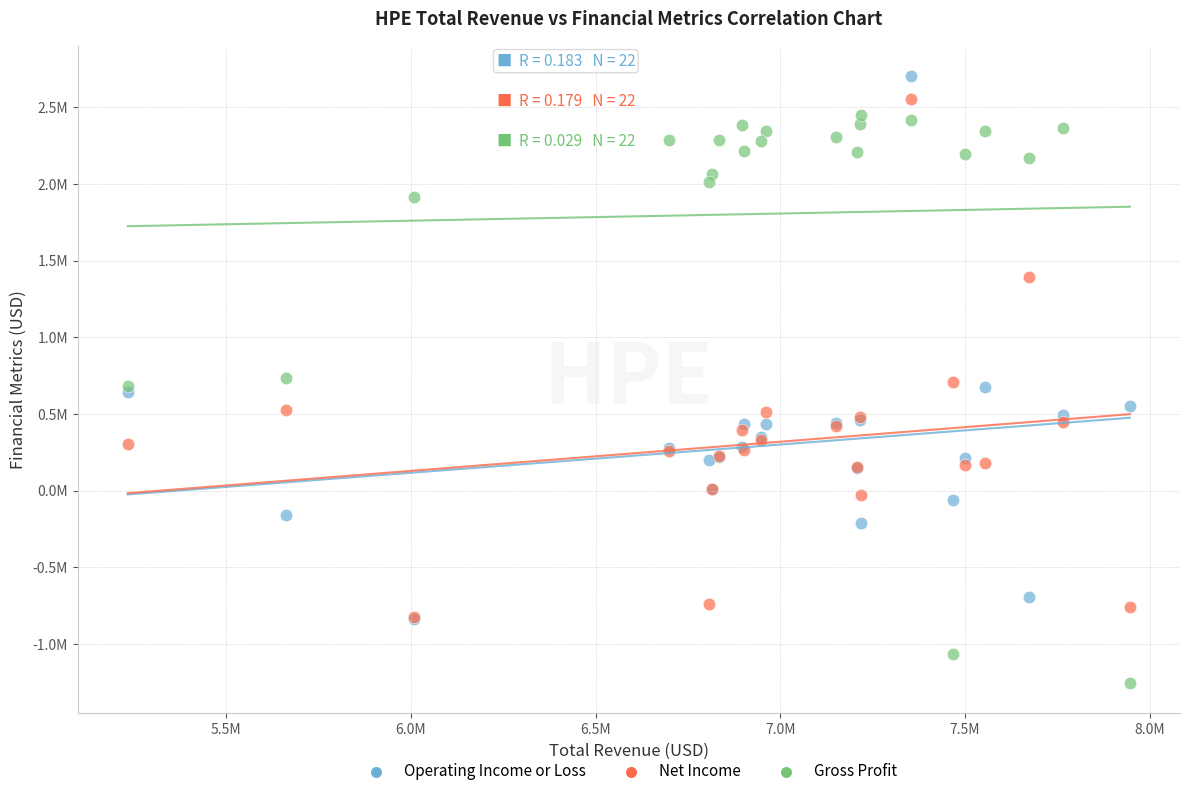

Which series has the largest Y range (max minus min)?

Gross Profit